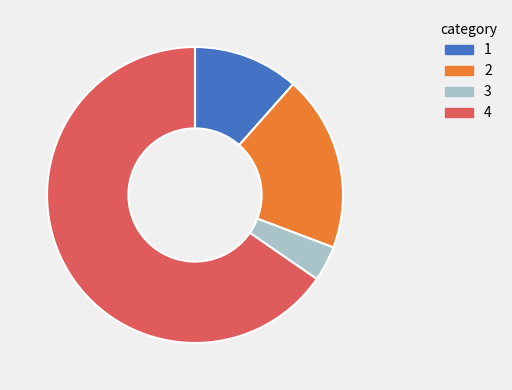

Is there a majority slice in this chart?

Yes